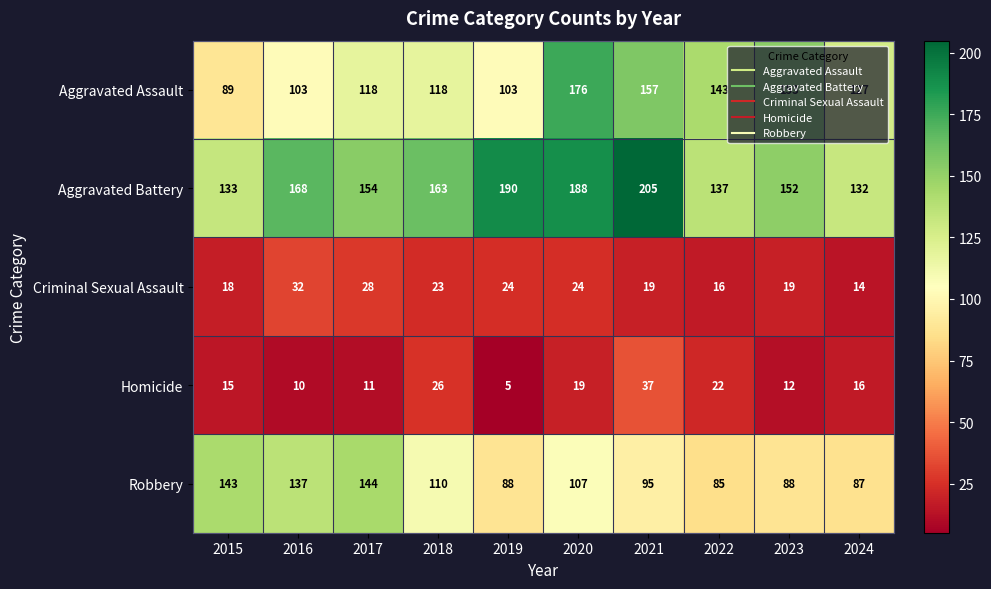

What is the greatest value displayed?

205